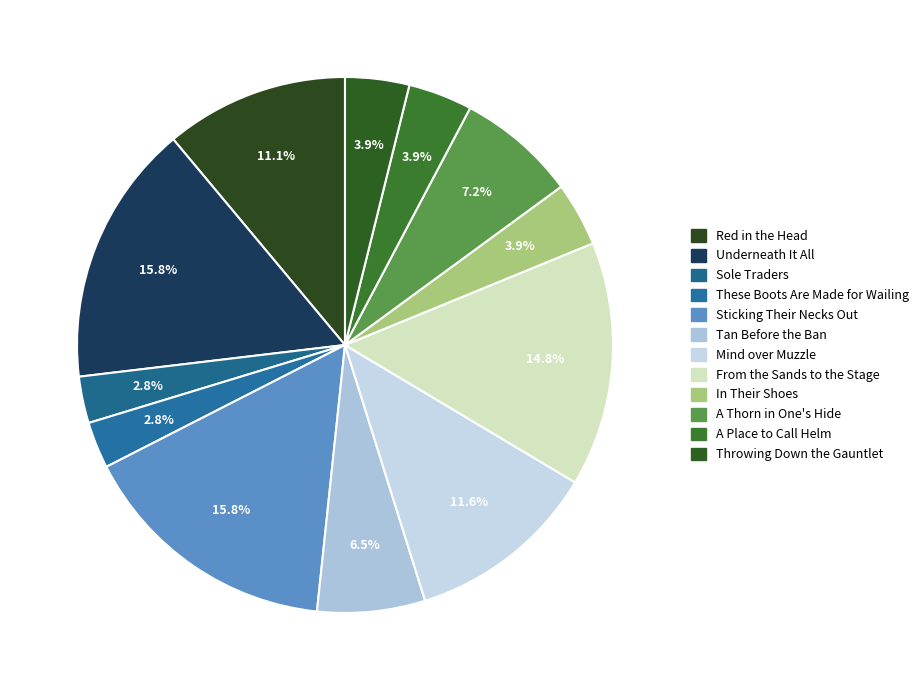

Is Underneath It All the majority of the pie?

No